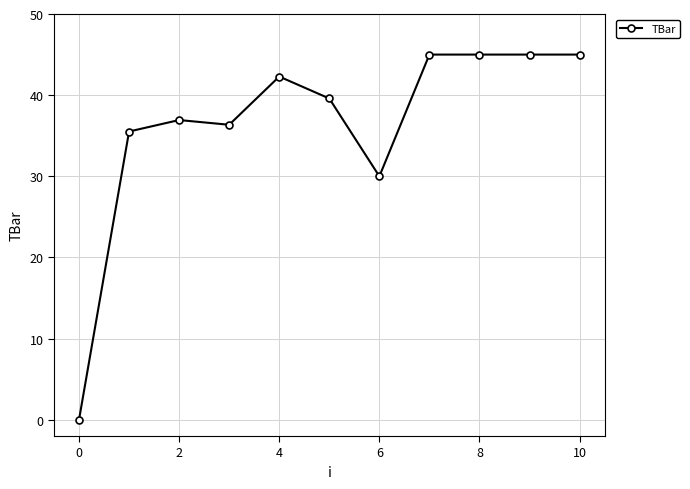

What is the maximum value shown in the chart?

45.0